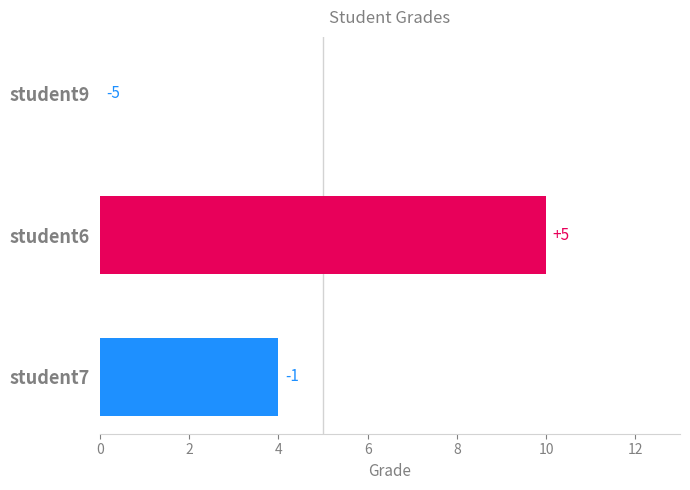

Are the bars horizontal?

Yes